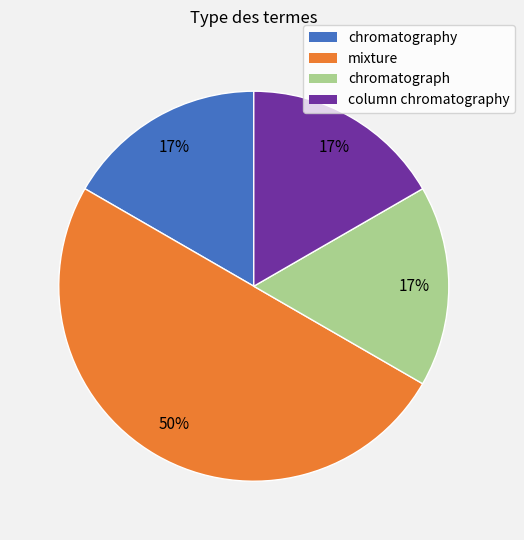

To the nearest percent, what is the average slice percentage?

25%